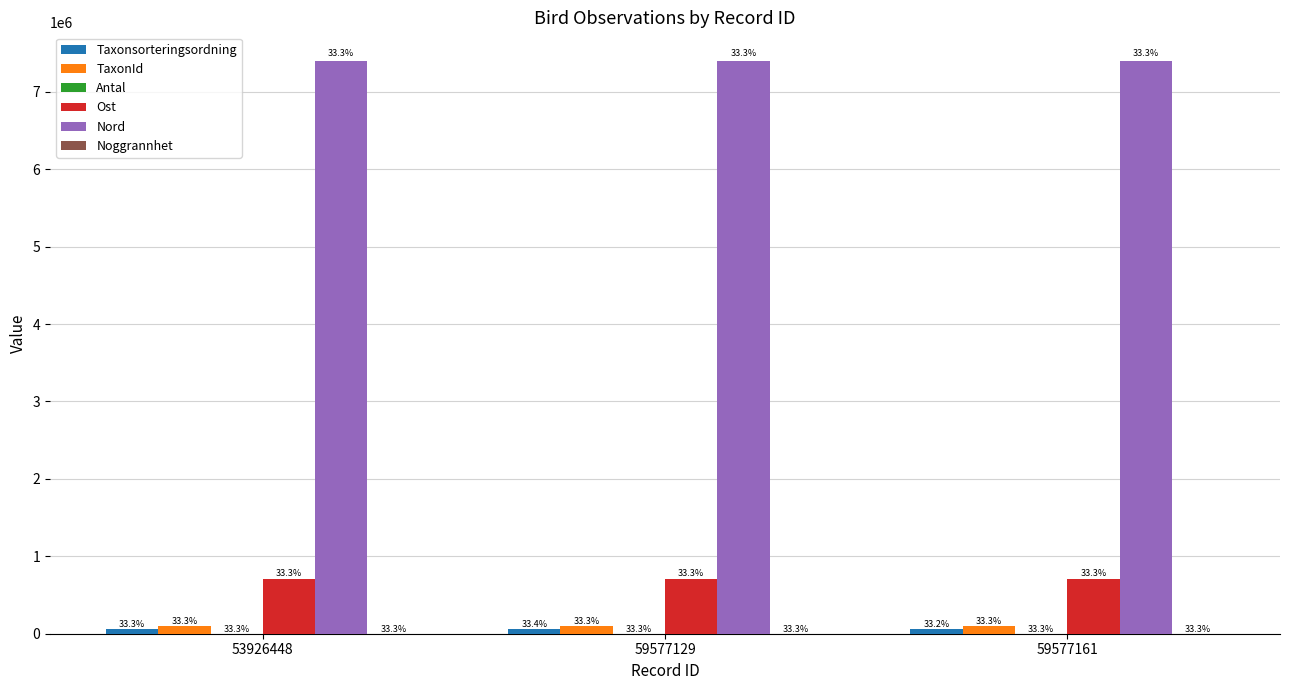

Are the bars horizontal?

No